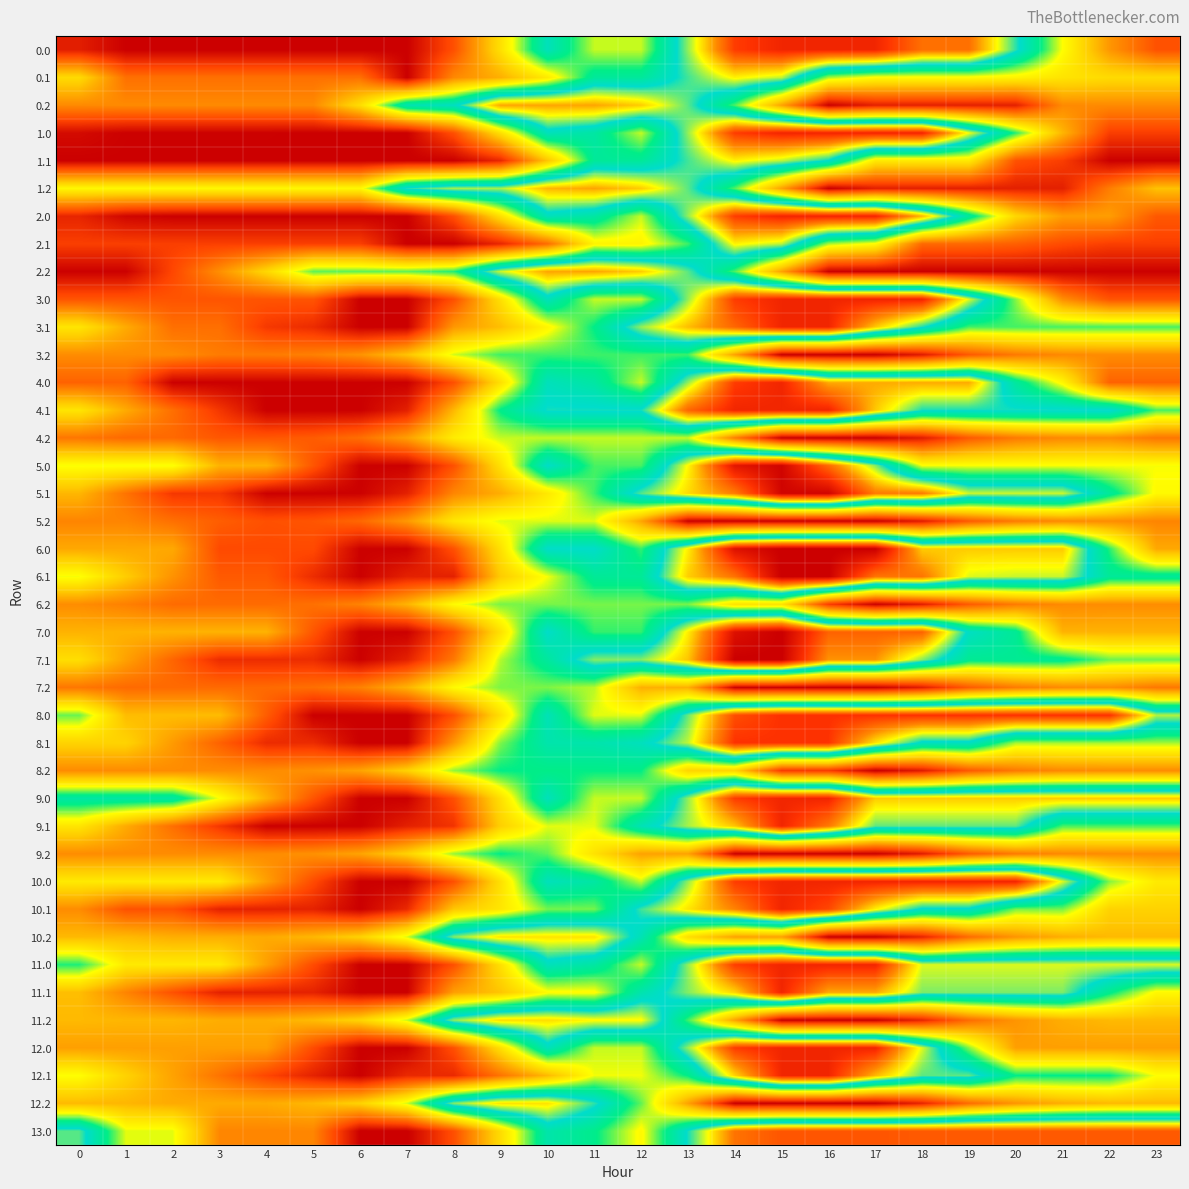

What is the maximum value shown in the chart?

1124.0